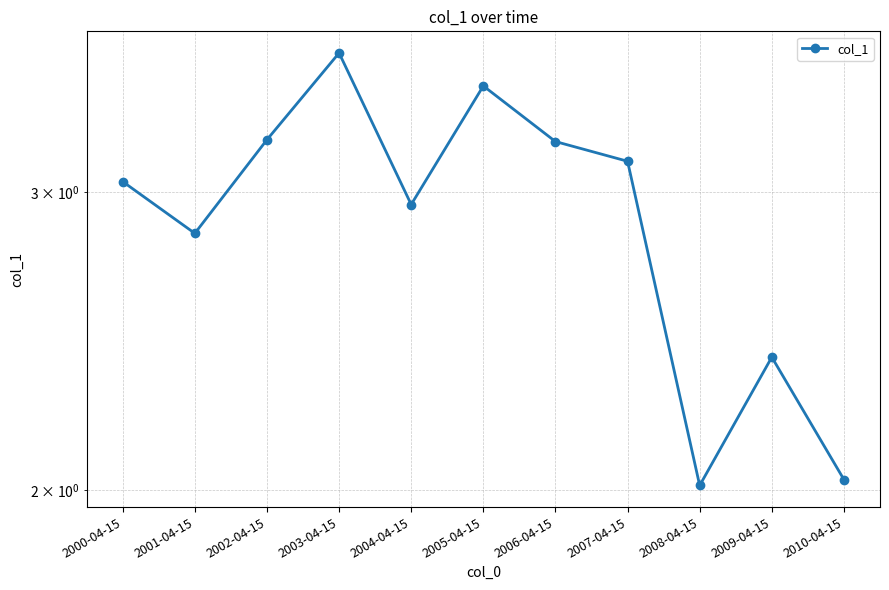

List the labels in order of value, largest first.

2003-04-15, 2005-04-15, 2002-04-15, 2006-04-15, 2007-04-15, 2000-04-15, 2004-04-15, 2001-04-15, 2009-04-15, 2010-04-15, 2008-04-15